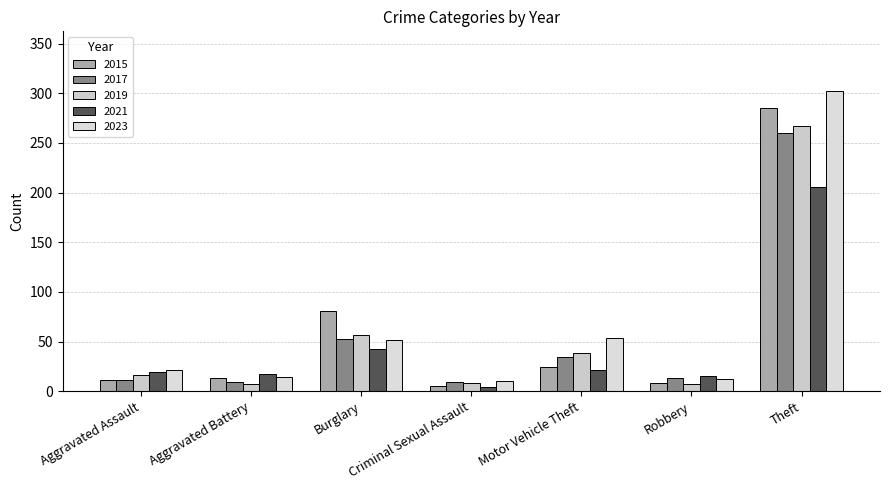

What is the label of the 6th bar from the right?

Aggravated Battery